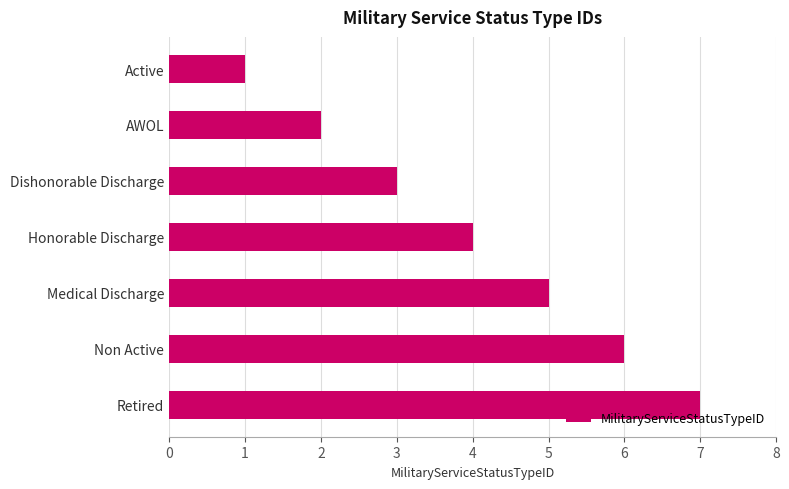

Approximately how many times larger is the value at Active compared to Dishonorable Discharge?

0.3